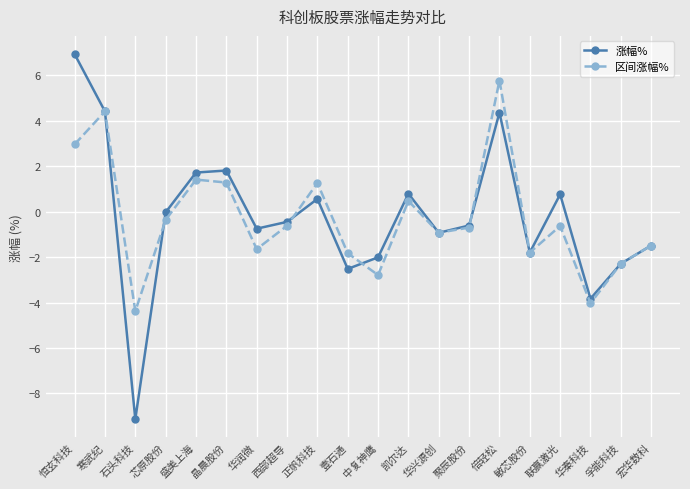

What is the total value across all series at 宏华数科?

-3.0